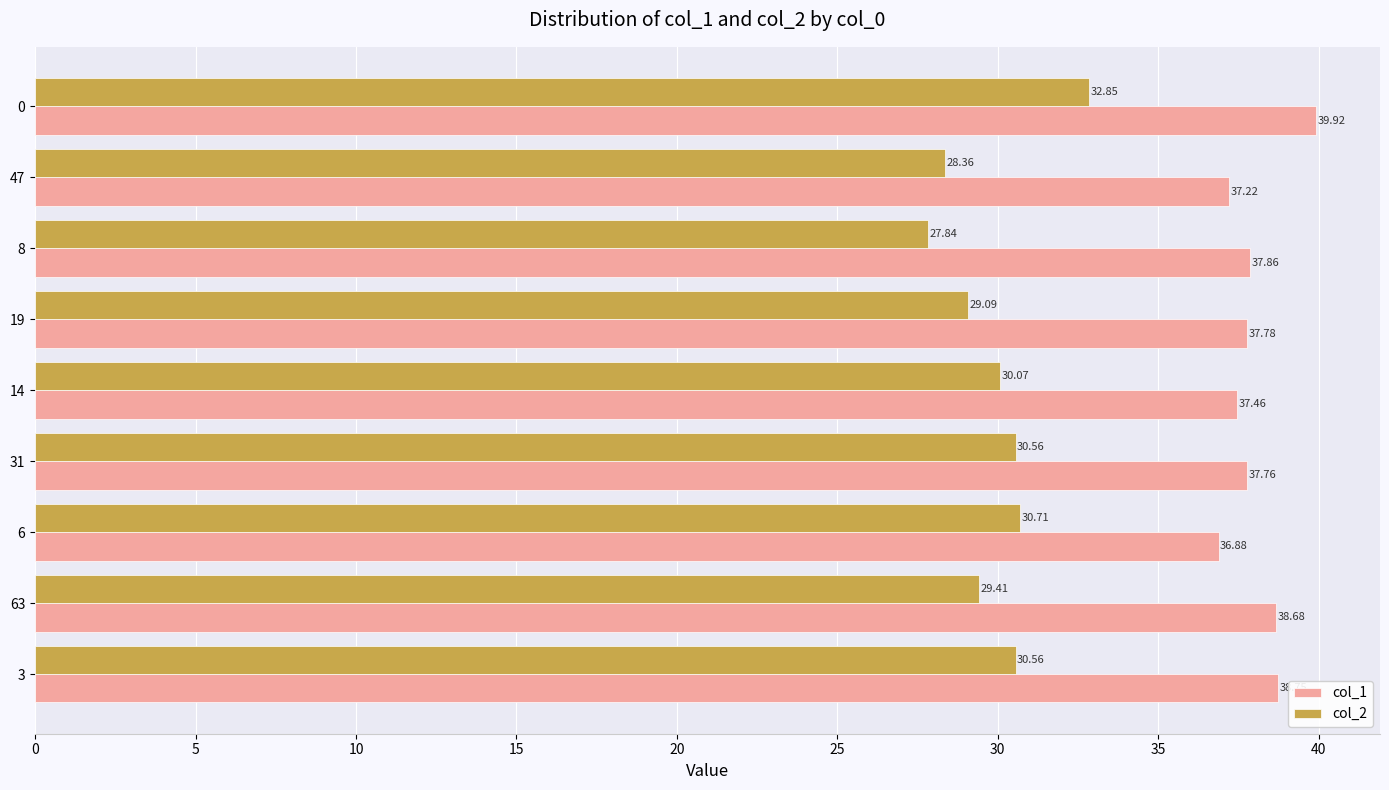

Which series has the widest spread of values?

col_2